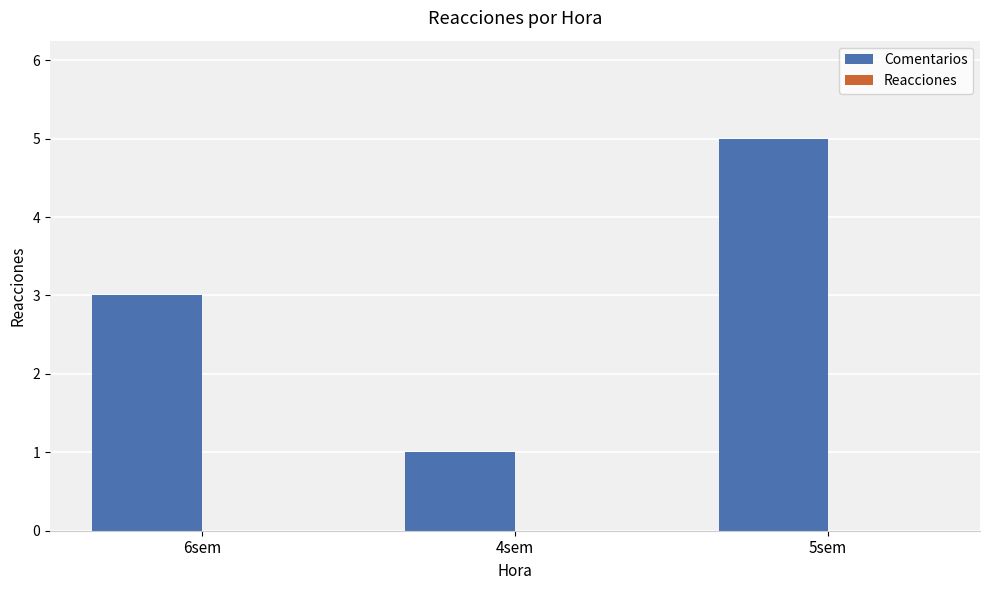

Between 6sem and 4sem, which is larger?

6sem